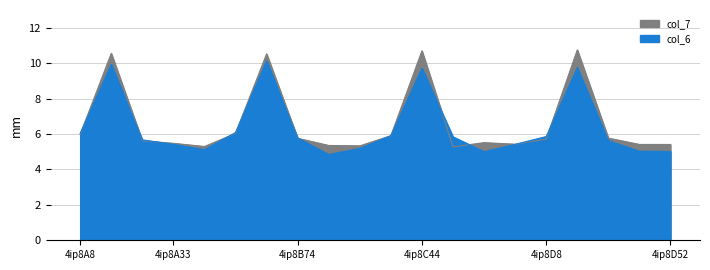

After their last crossing, which series has the higher values: col_6 or col_7?

col_7